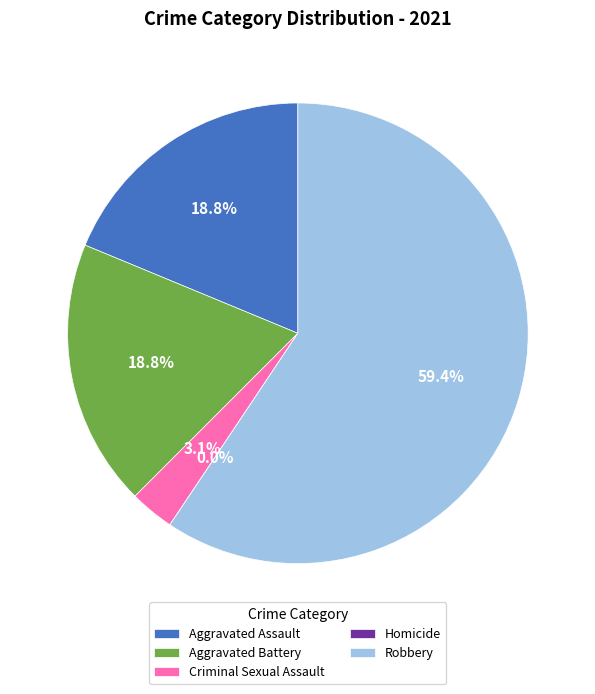

True or false: Homicide accounts for 1% of the total.

False